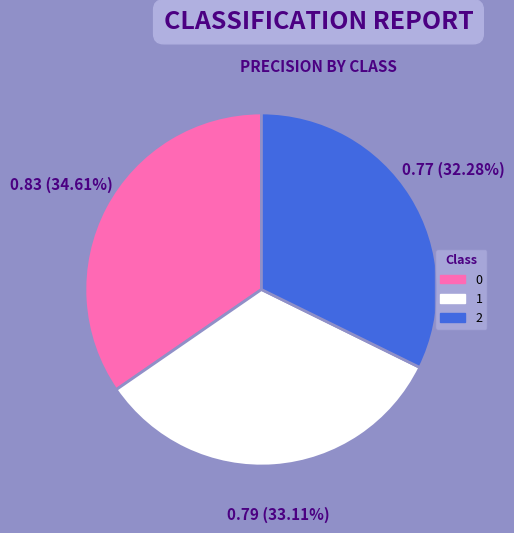

To the nearest percent, what portion does 1 represent?

33%